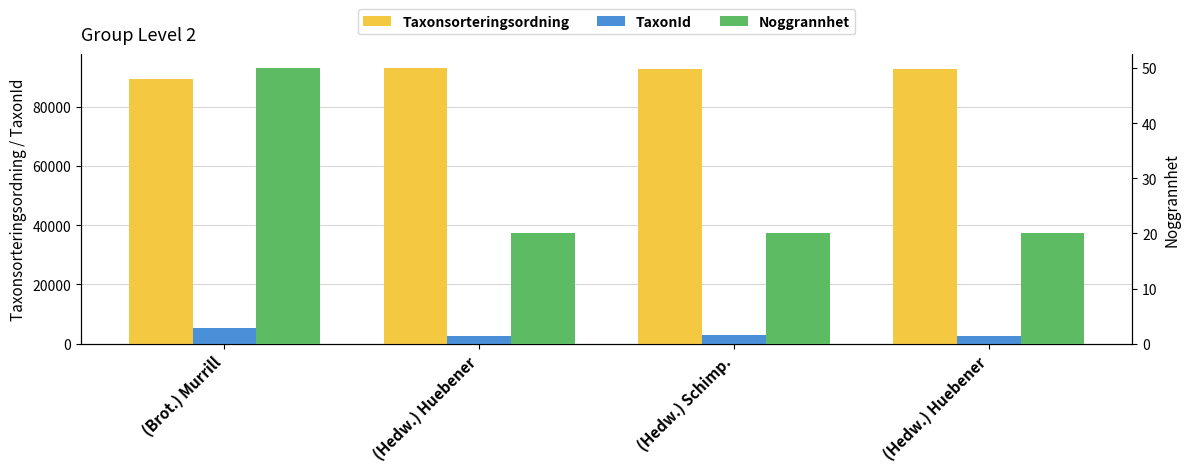

The value of Noggrannhet at (Hedw.) Schimp. is 32. True or false?

False